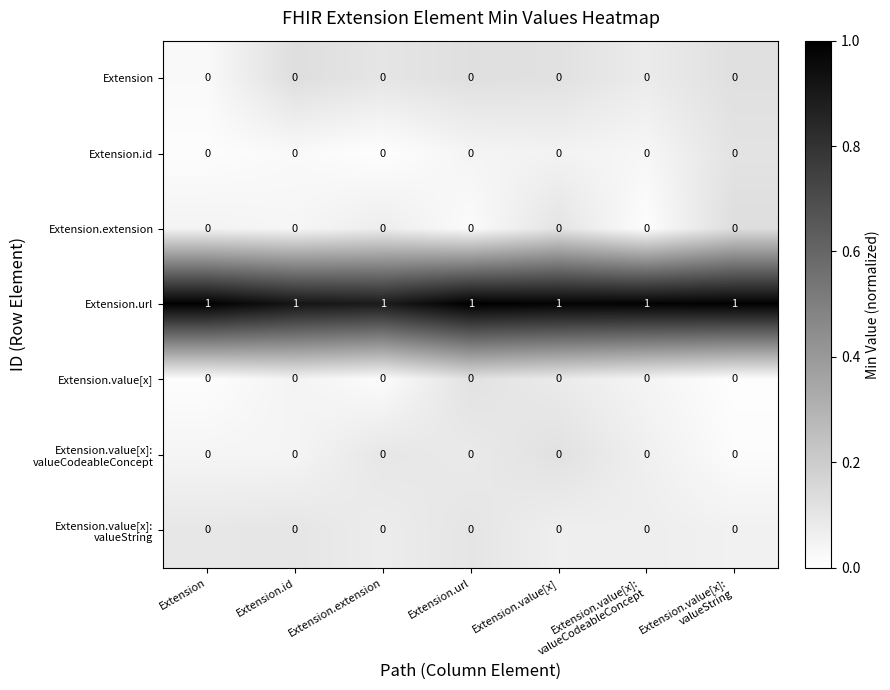

At how many categories does at least one series exceed 0?

7